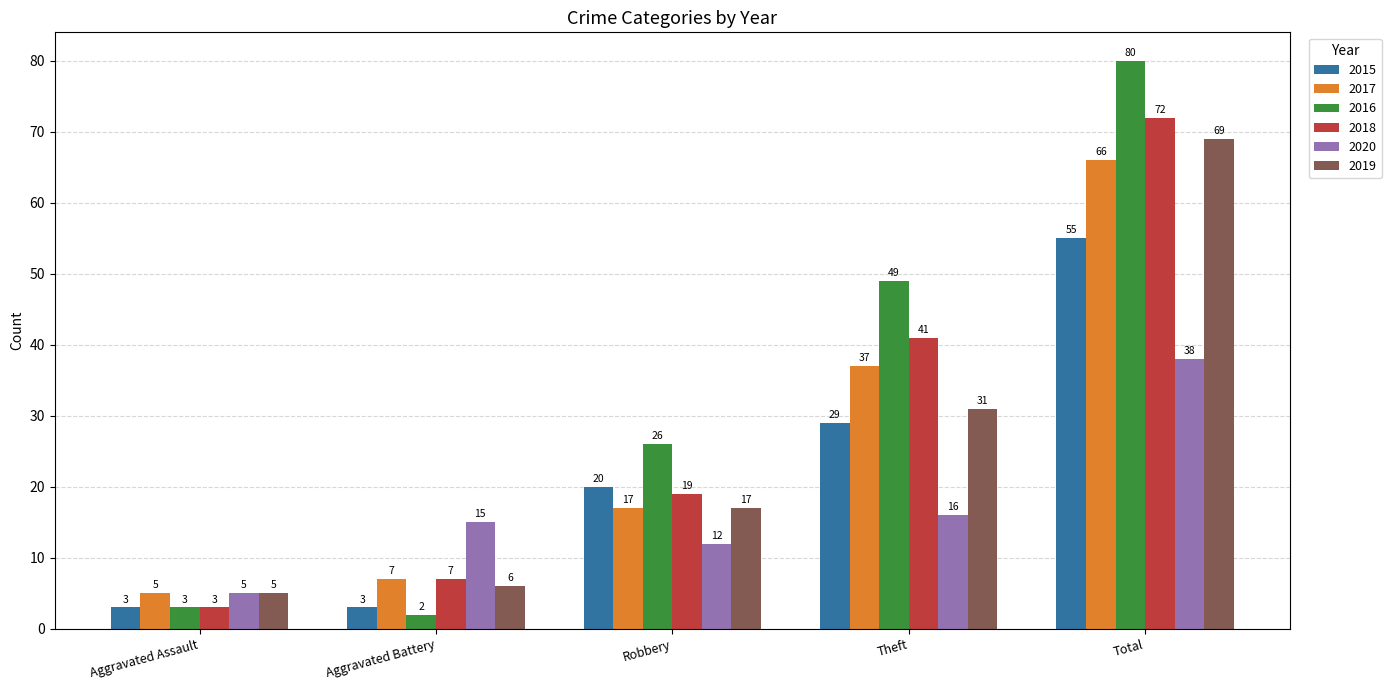

How many data points does each series have?

5